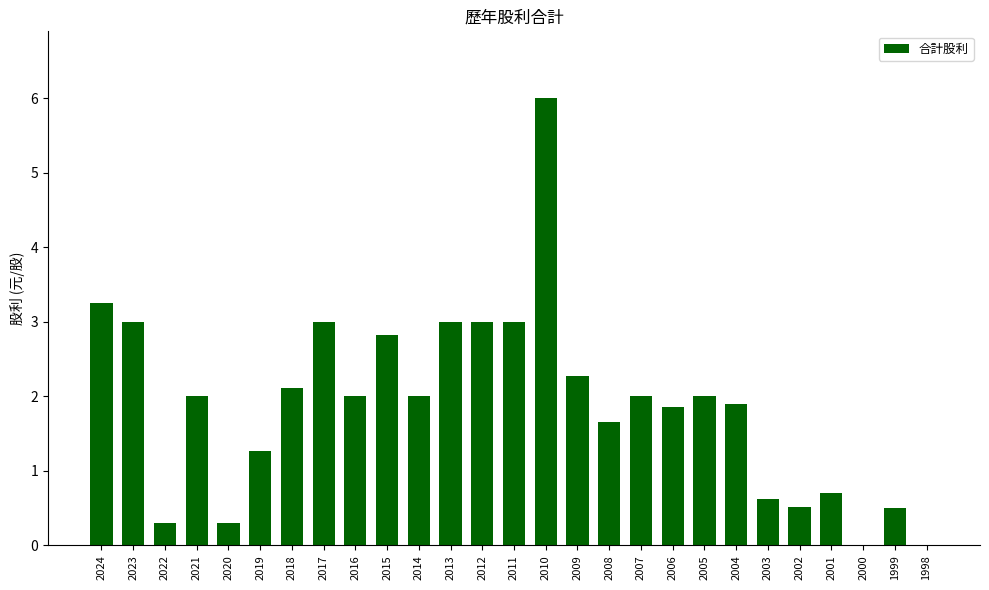

True or false: the data shows 2.0 at 2021.

True